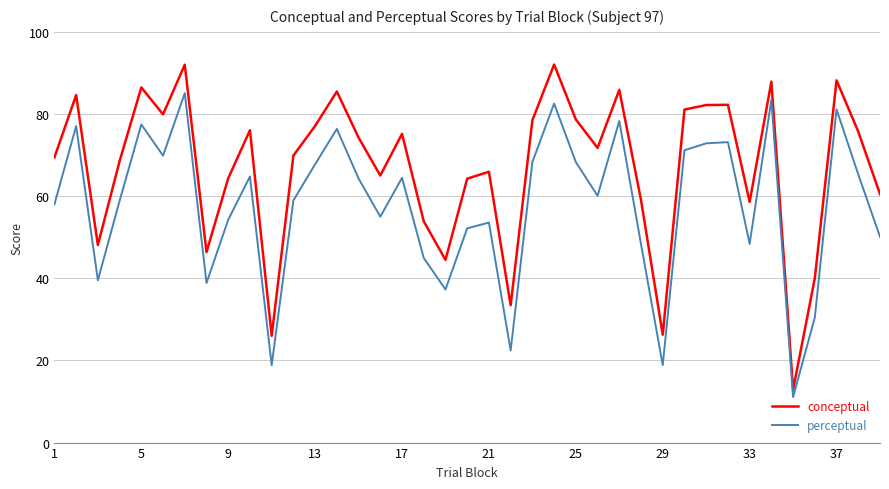

How many values in the perceptual series exceed 60?

20